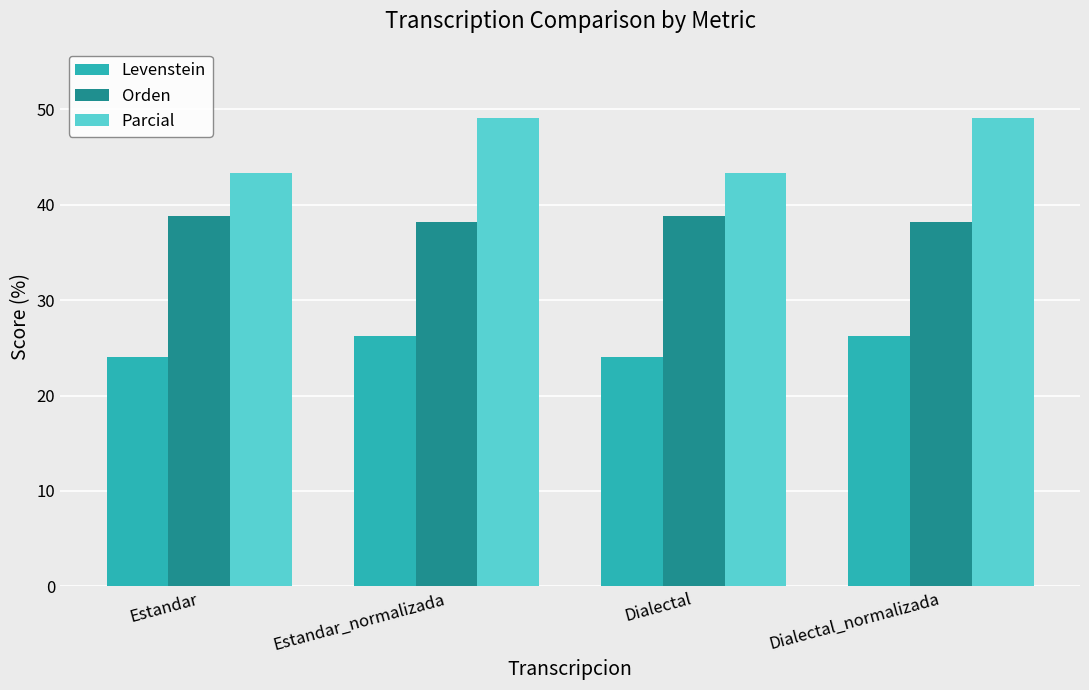

What is the greatest value displayed?

49.1